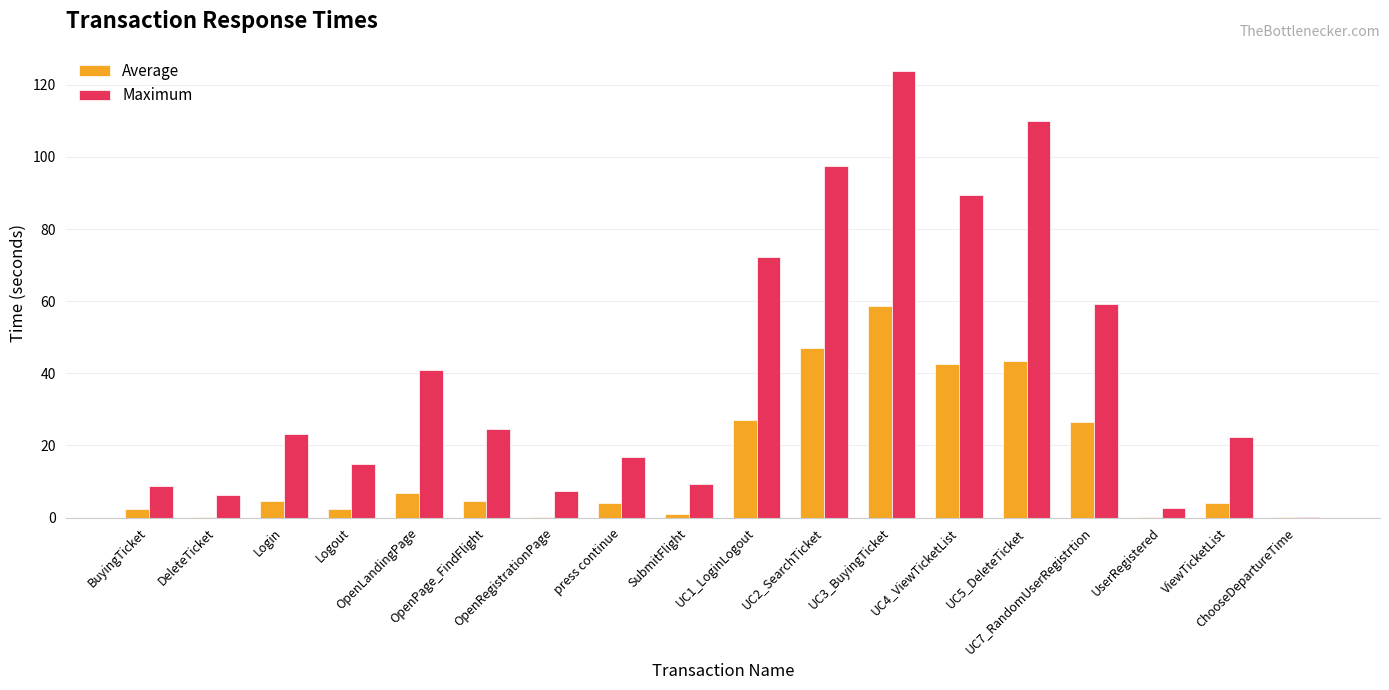

Which series has the largest total across all categories?

Maximum